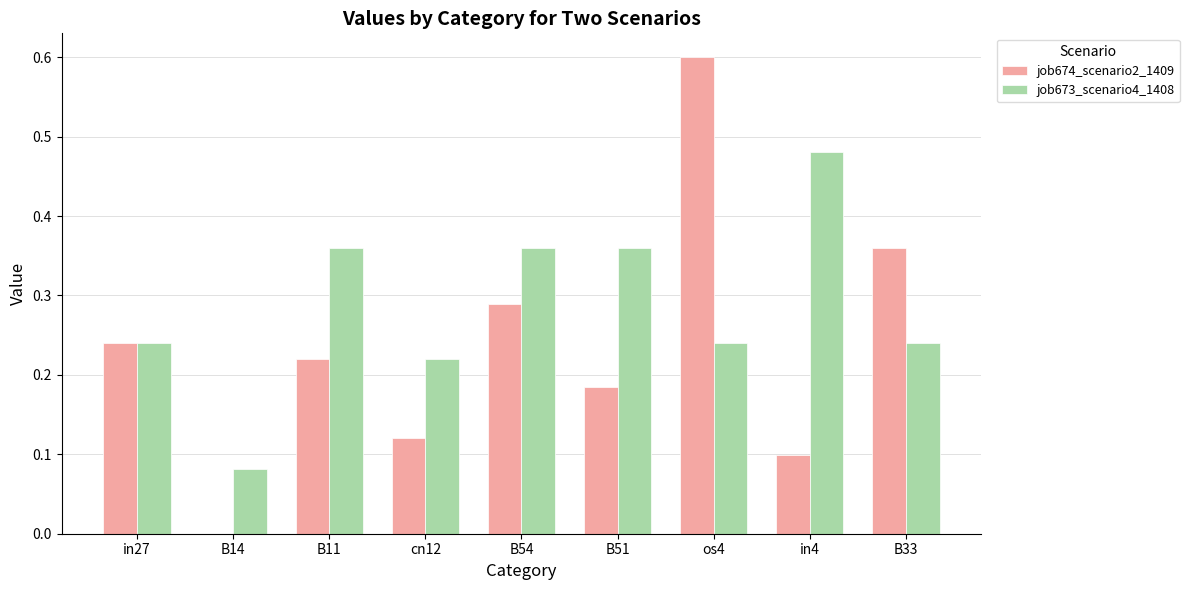

Does the chart contain stacked bars?

No